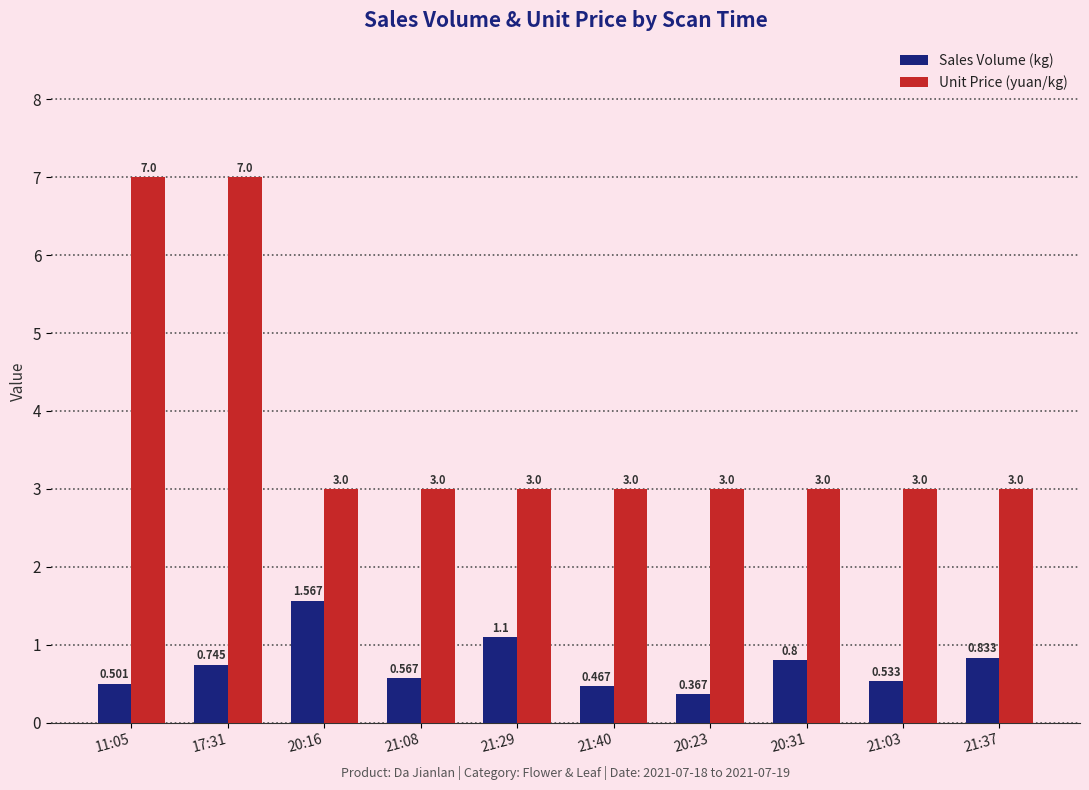

What is the approximate value of Unit Price (yuan/kg) at 20:31?

3.0